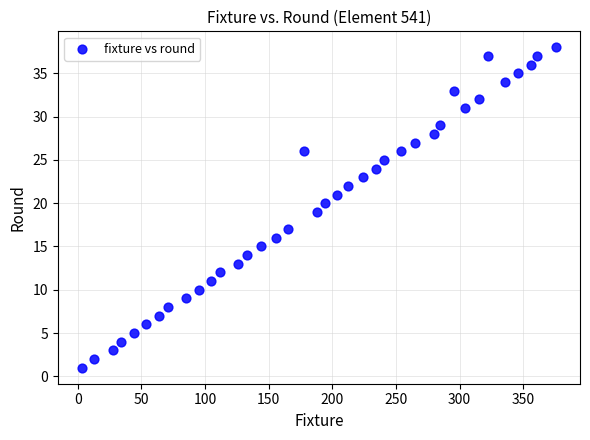

What is the range of X values (max minus min)?

373